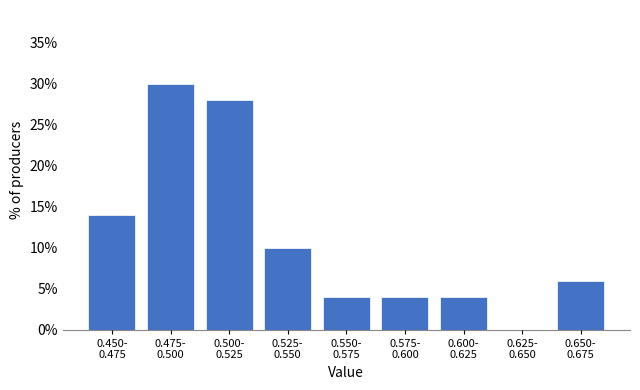

What is the maximum value shown in the chart?

30.0